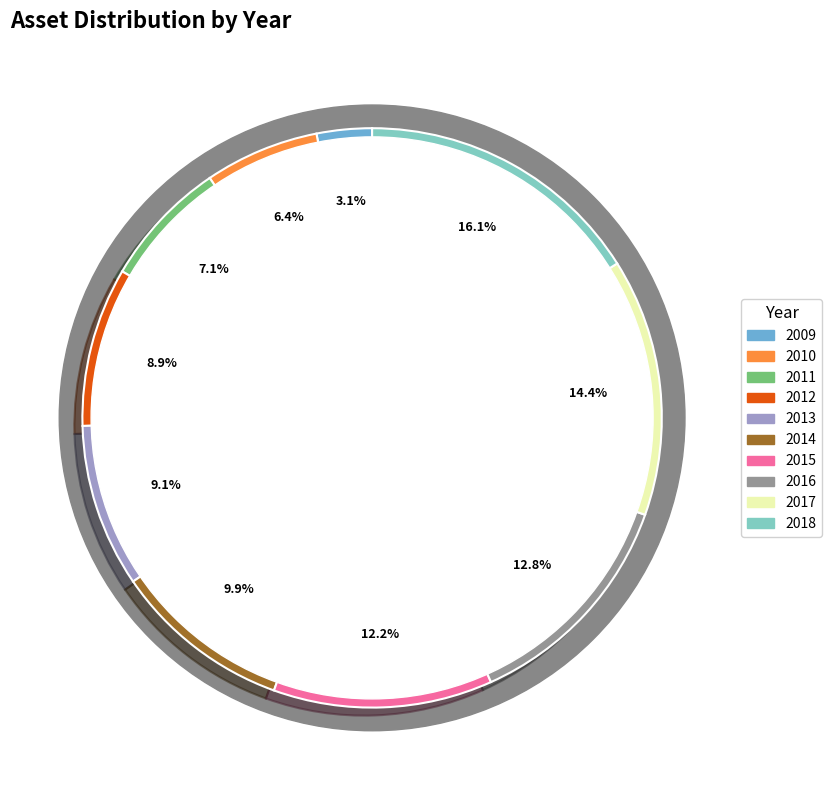

What is the largest slice in the pie chart?

2018